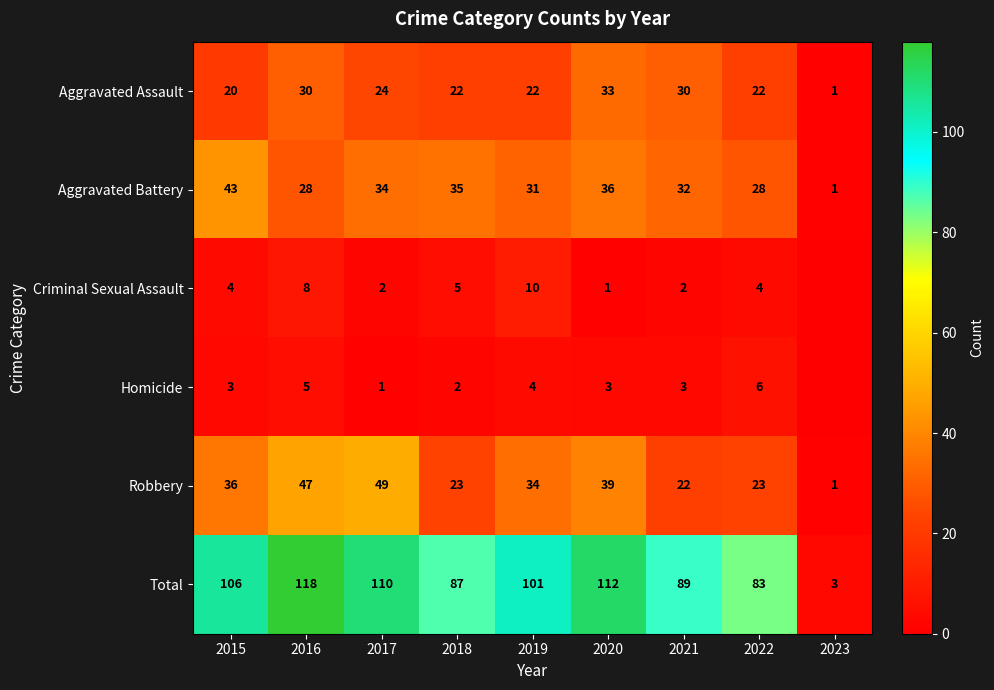

Which label corresponds to the smallest value in the chart?

2023